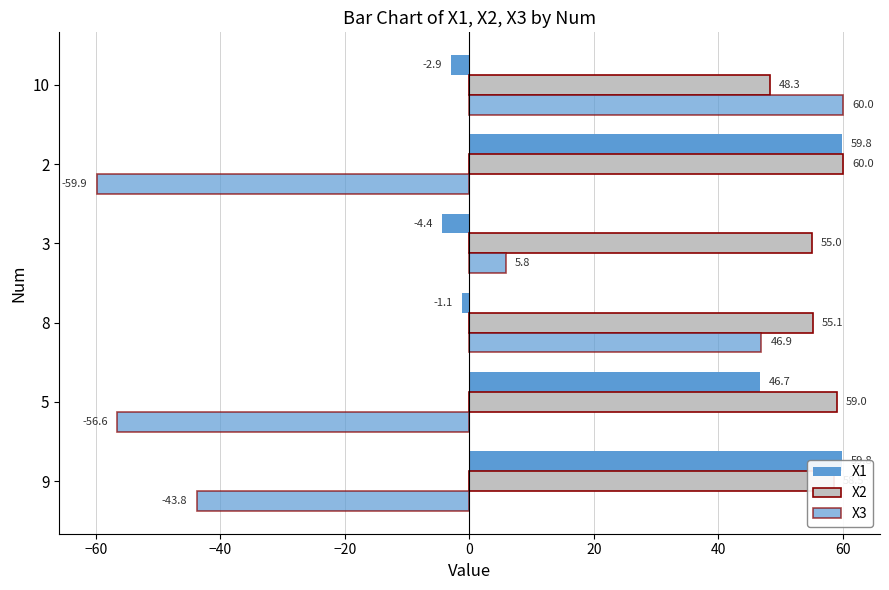

Which series has the widest spread of values?

X3